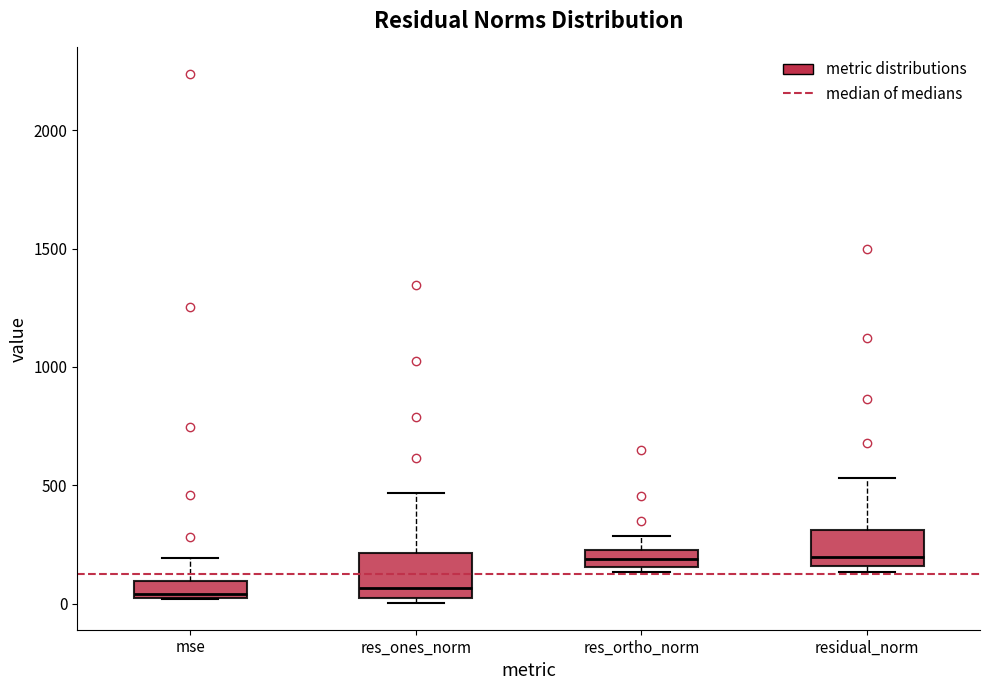

Where is the lower edge of the box for res_ortho_norm on the y-axis? The values are not printed on the chart, so give them approximately, as read against the axis.

150